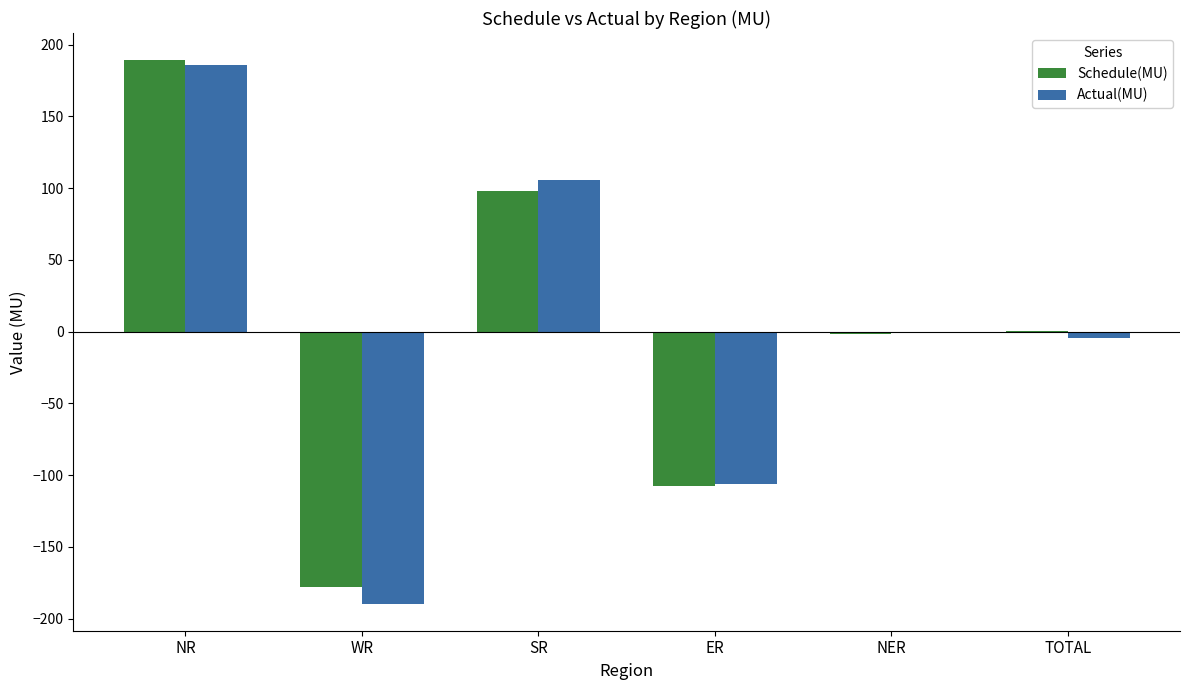

Is the value of Schedule(MU) at NR greater than the value of Actual(MU) at SR?

Yes